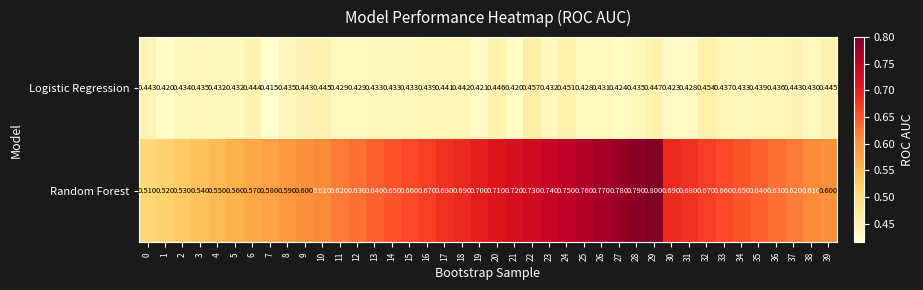

Rank the series by their average value, from lowest to highest.

Logistic Regression, Random Forest